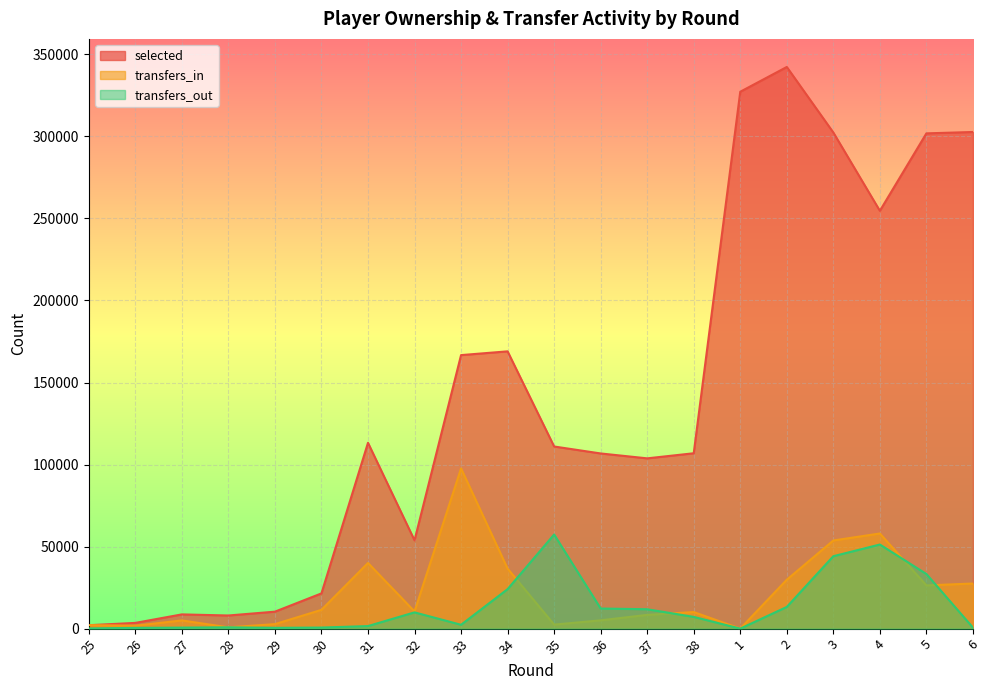

What is the difference between the maximum and minimum values in the selected series?

340241